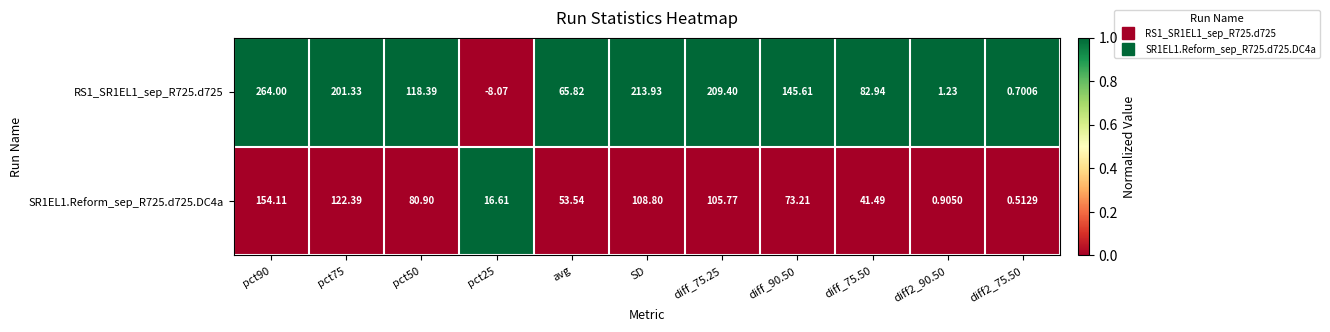

What is the difference between the highest and lowest values at pct90?

109.9